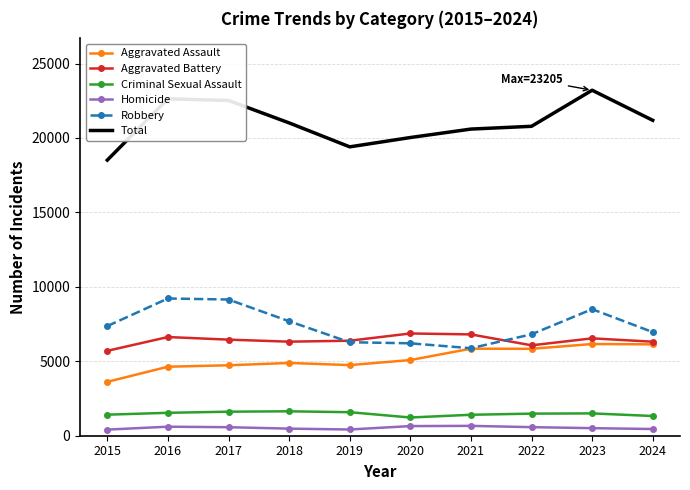

The Aggravated Assault series shows 3620 at 2015. True or false?

True